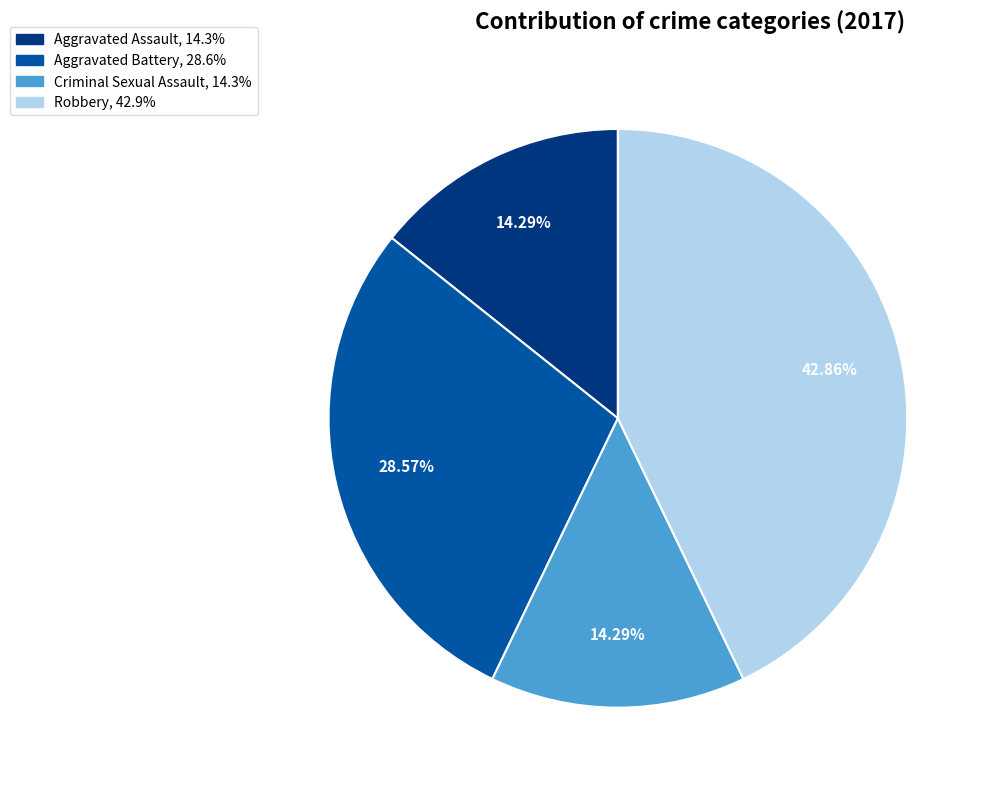

To the nearest percent, what is the difference between the Aggravated Assault and Robbery slice percentages?

29%